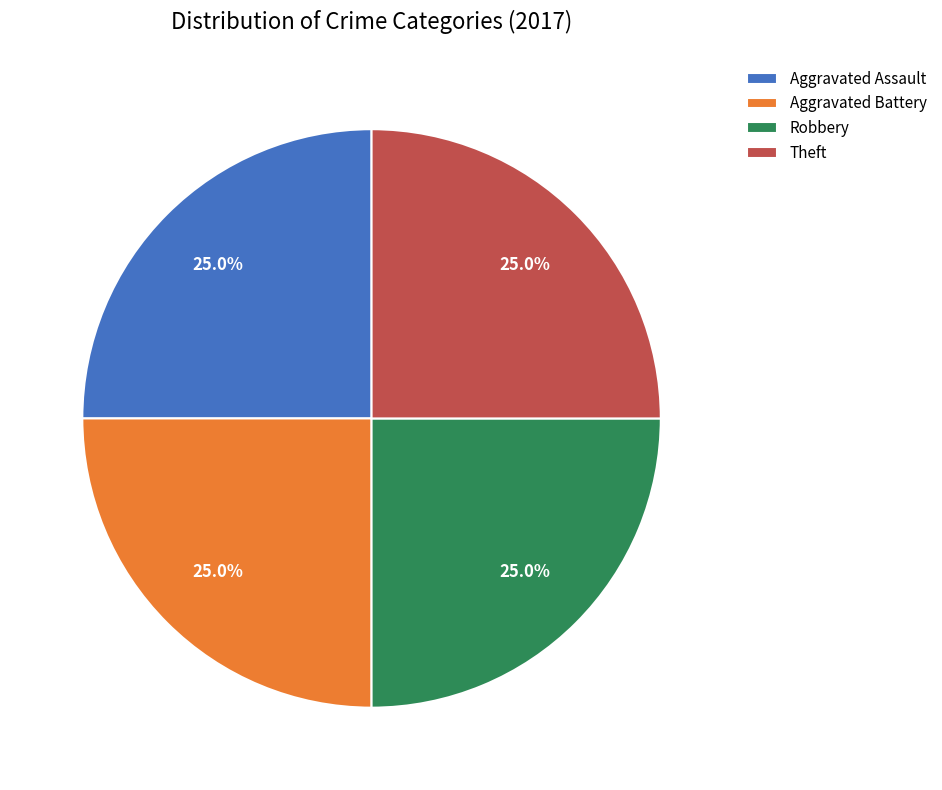

How many segments does this pie chart have?

4